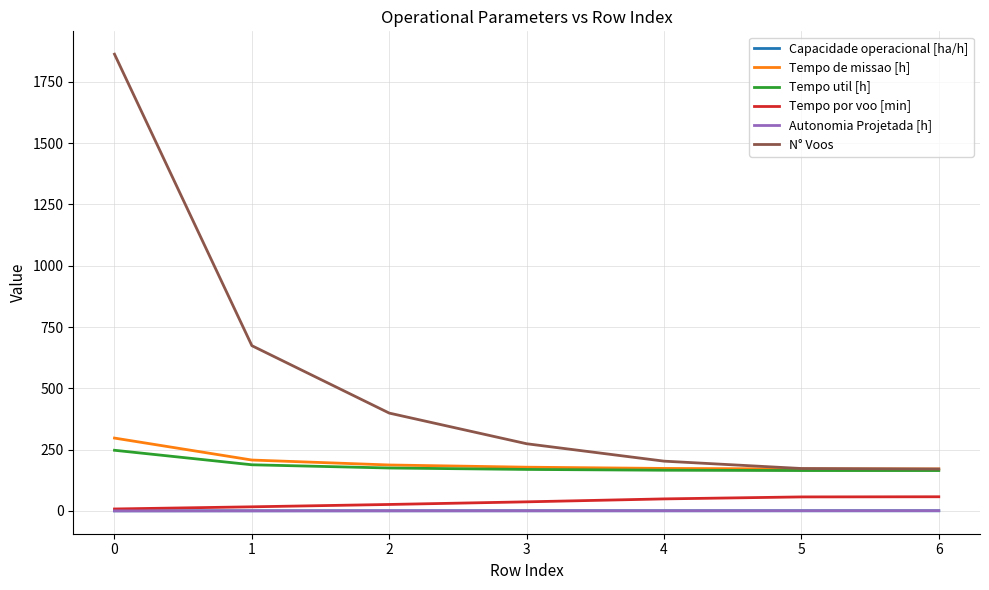

Which series has the largest range (max minus min)?

N° Voos